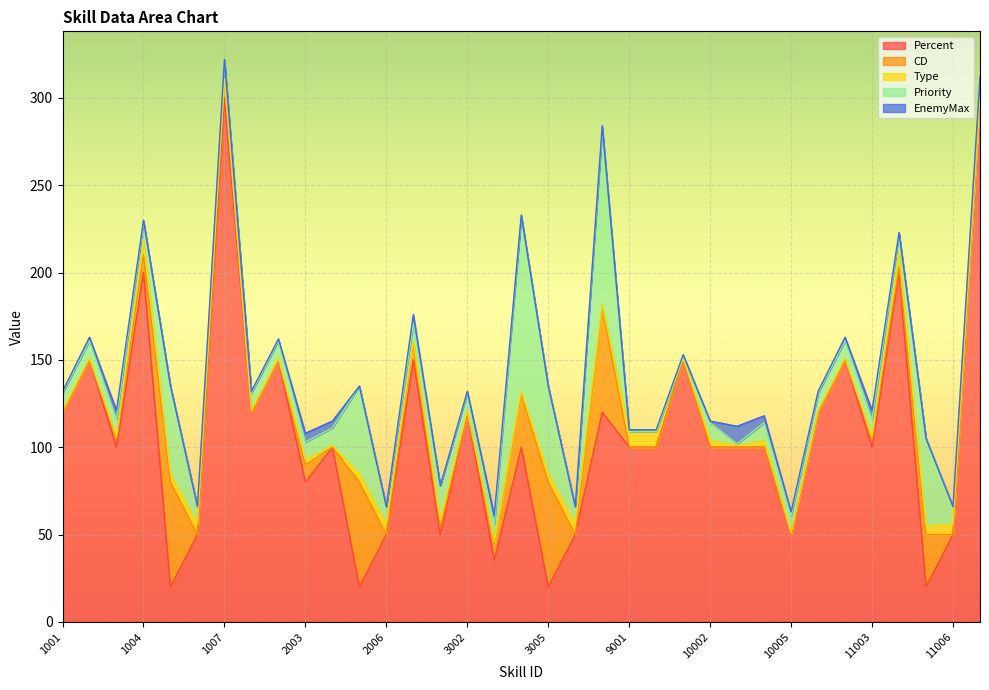

Does the chart display data point markers on the line(s)?

No